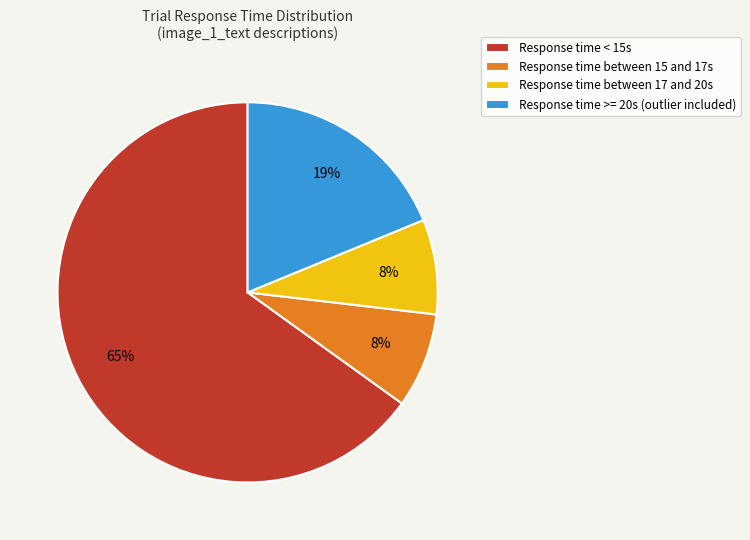

What percentage is the Response time between 15 and 17s slice, to the nearest percent?

8%